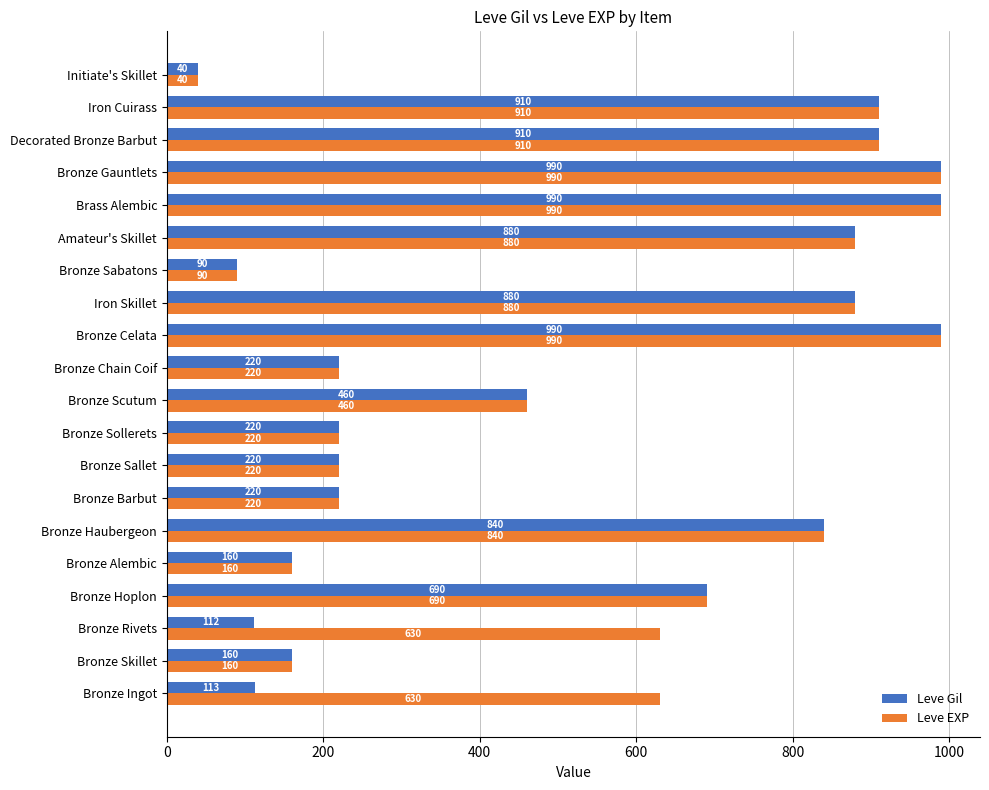

Which series has the largest total across all categories?

Leve EXP